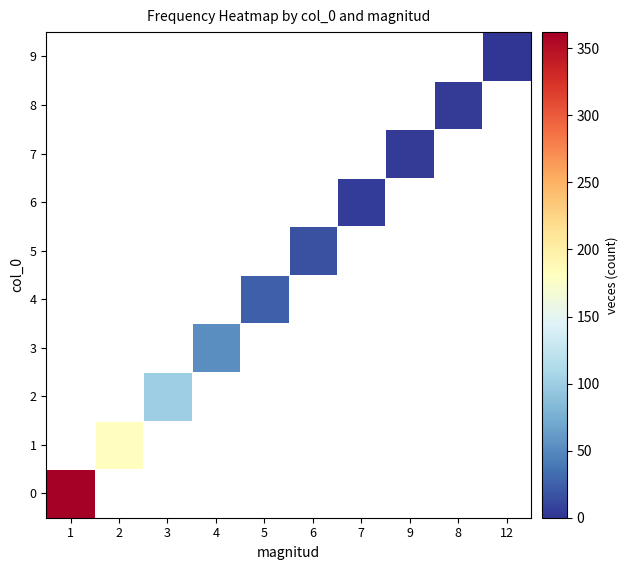

Which label corresponds to the smallest value in the chart?

12